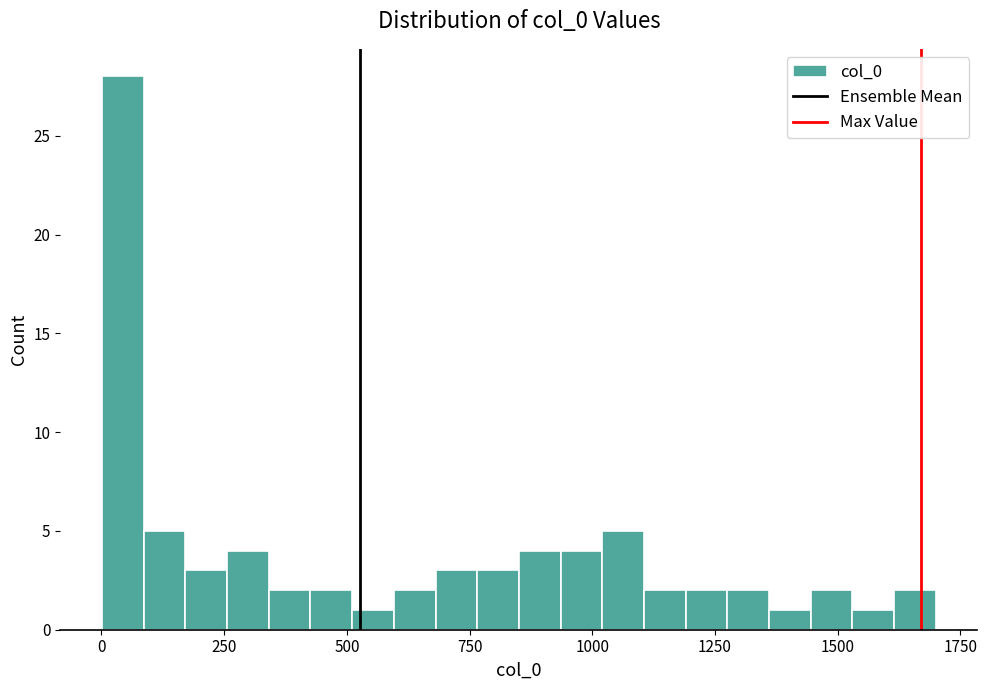

Read against the x-axis, roughly where is the centre of the tallest bar?

50